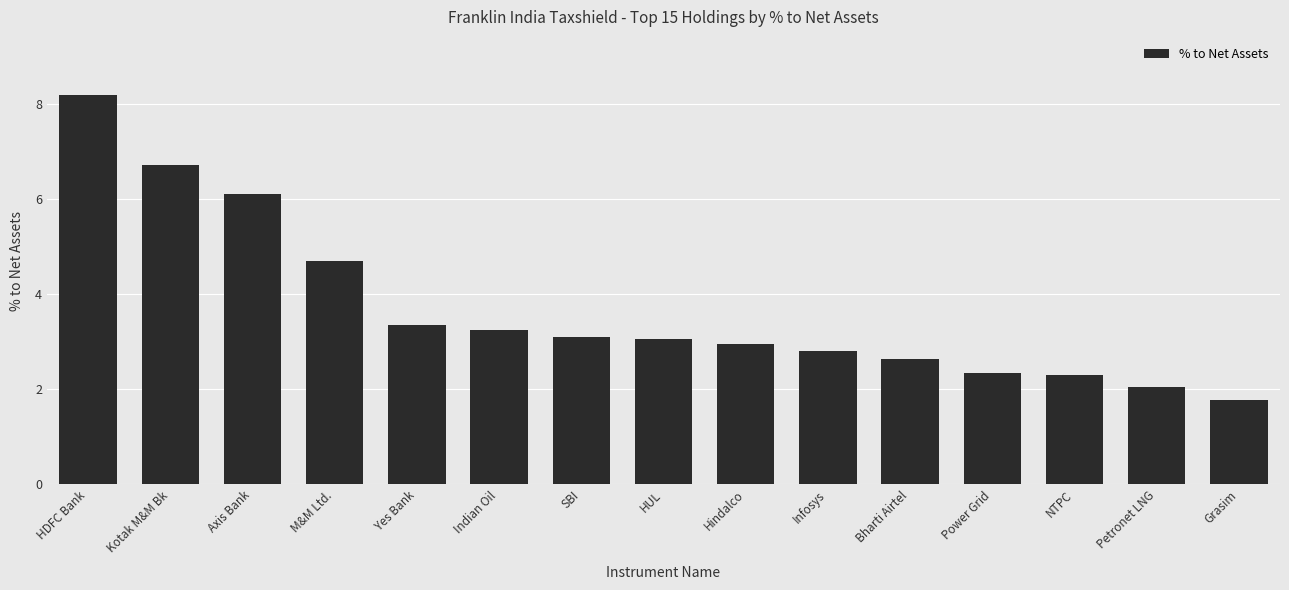

What is the change in value from Hindalco to Grasim?

-1.2